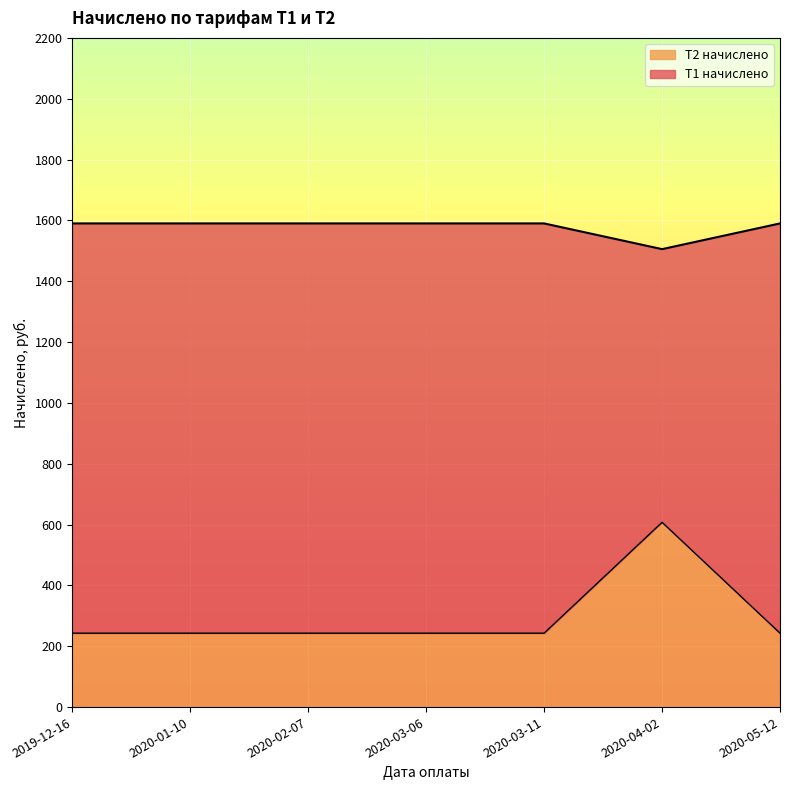

What is the minimum value for Т2 начислено?

243.0